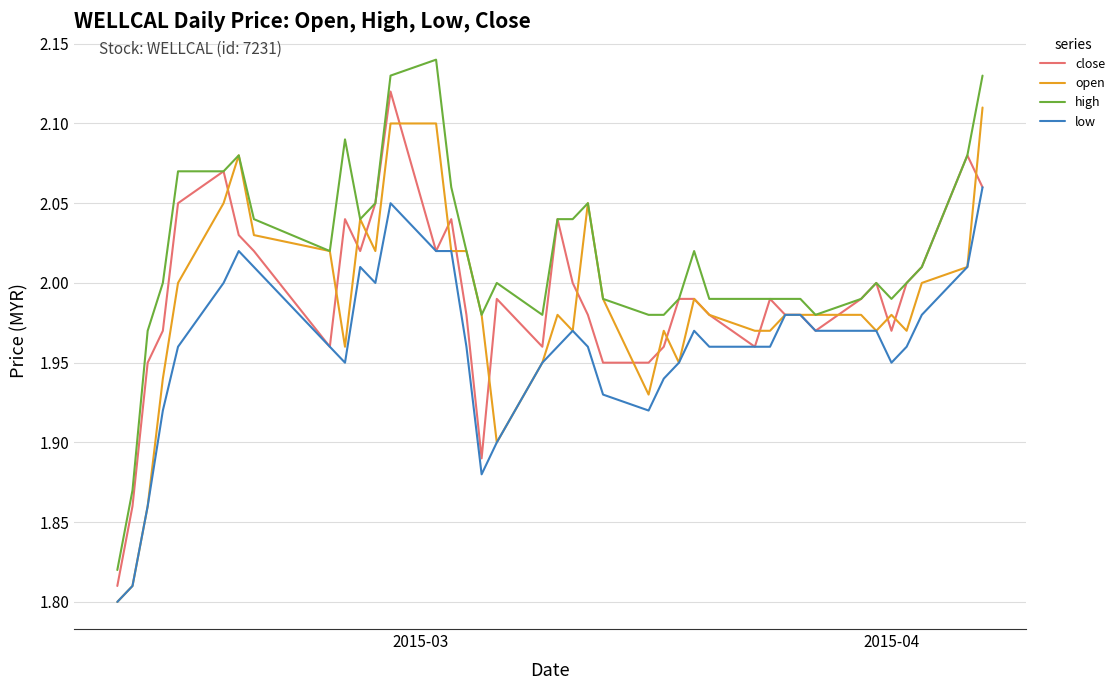

True or false: low and high intersect in this chart.

False